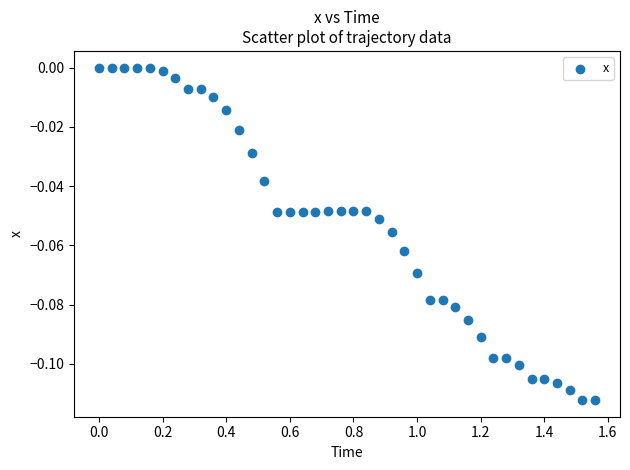

What is the range of X values (max minus min)?

1.6